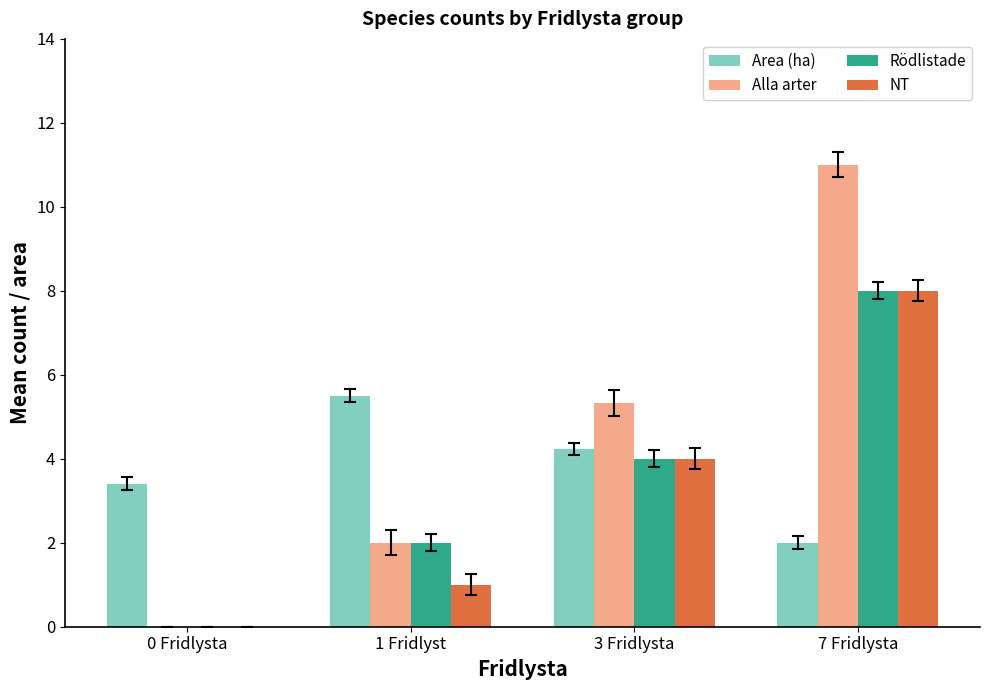

True or false: Alla arter has a value of 11.0 at 7 Fridlysta.

True